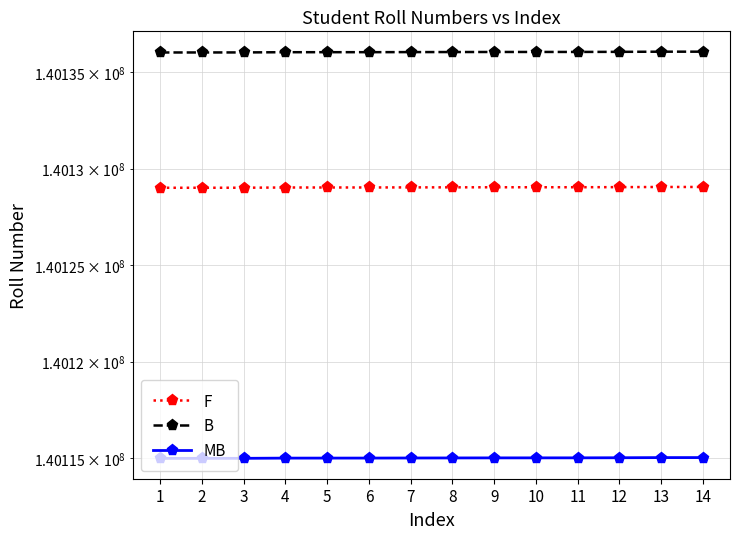

What is the sum of the B values at 7 and 5?

280272061.4